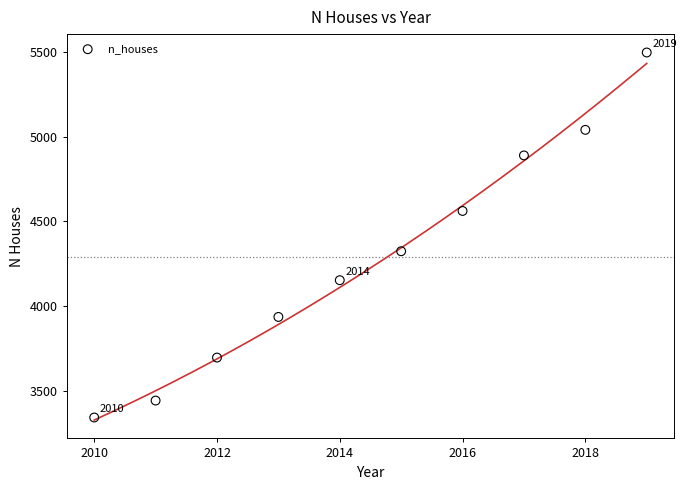

What is the average X value?

2014